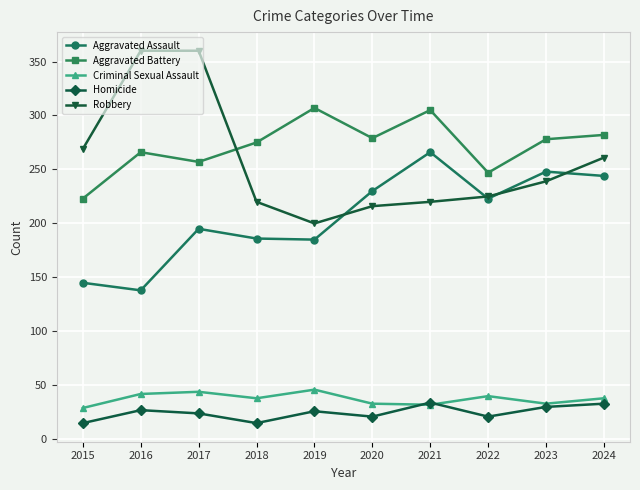

At 2017, list the series in order from smallest to largest.

Homicide, Criminal Sexual Assault, Aggravated Assault, Aggravated Battery, Robbery